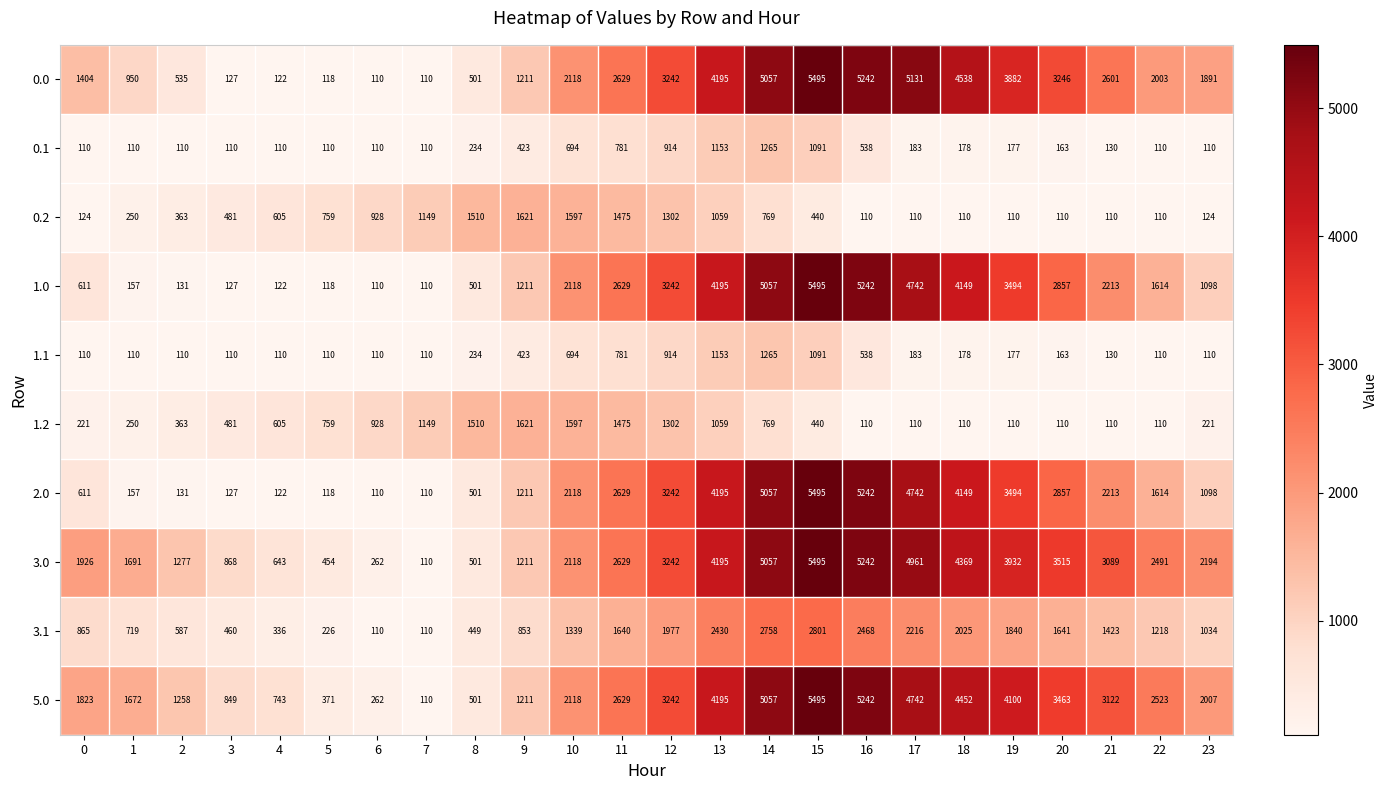

What is the difference between the maximum and minimum values in the 1.1 series?

1155